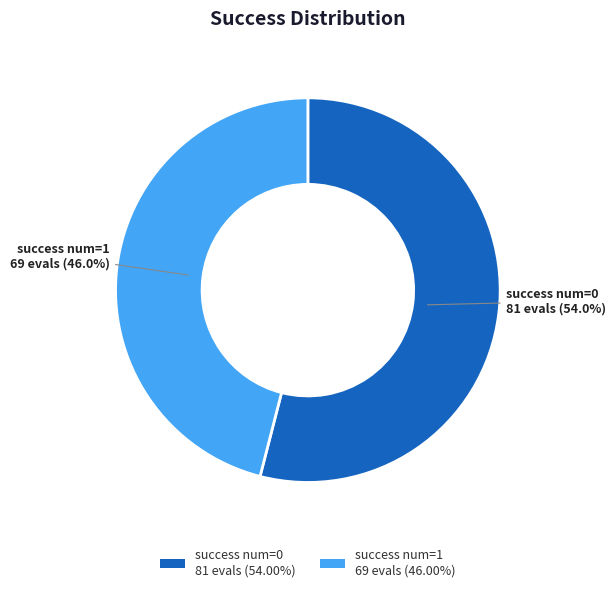

Is there any slice that represents more than half of the pie?

Yes